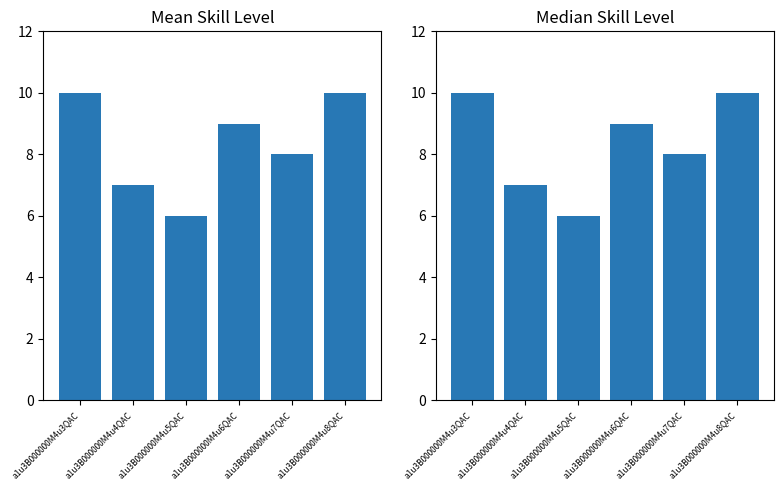

Reading right to left, extract all data points from this chart.

10	8	9	6	7	10